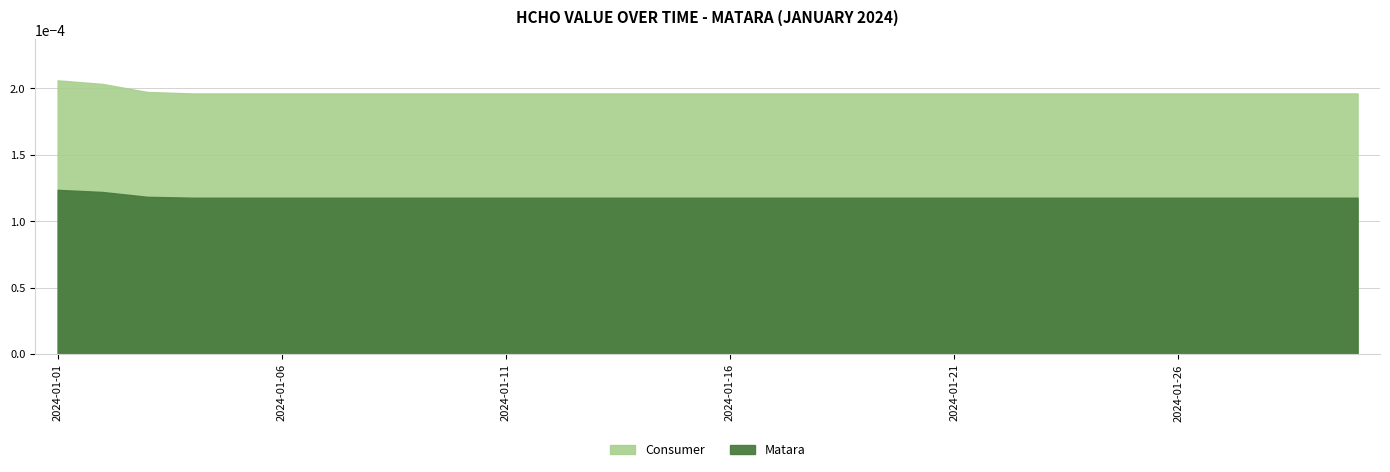

List the labels in order of value, smallest first.

2024-01-04, 2024-01-05, 2024-01-06, 2024-01-07, 2024-01-08, 2024-01-09, 2024-01-10, 2024-01-11, 2024-01-12, 2024-01-13, 2024-01-14, 2024-01-15, 2024-01-16, 2024-01-17, 2024-01-18, 2024-01-19, 2024-01-20, 2024-01-21, 2024-01-22, 2024-01-23, 2024-01-24, 2024-01-25, 2024-01-26, 2024-01-27, 2024-01-28, 2024-01-29, 2024-01-30, 2024-01-03, 2024-01-02, 2024-01-01